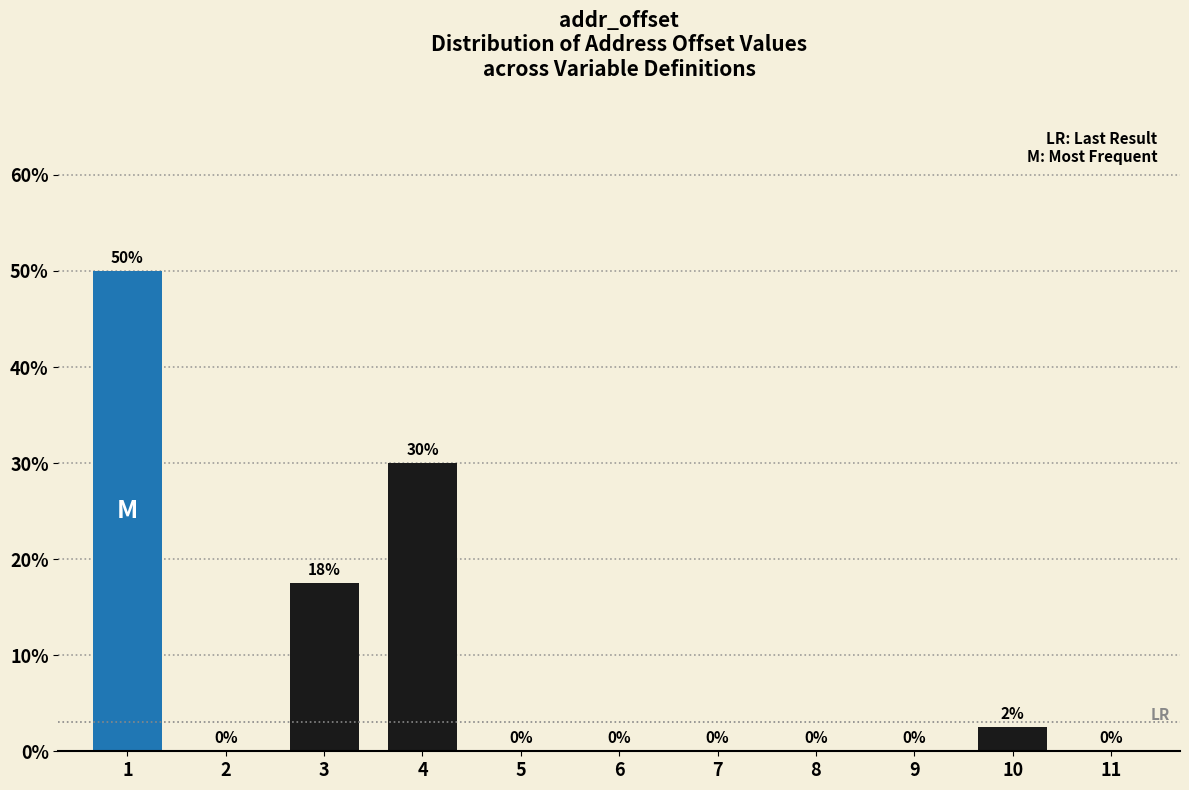

Is it true that the value at 6 is 0.0?

True